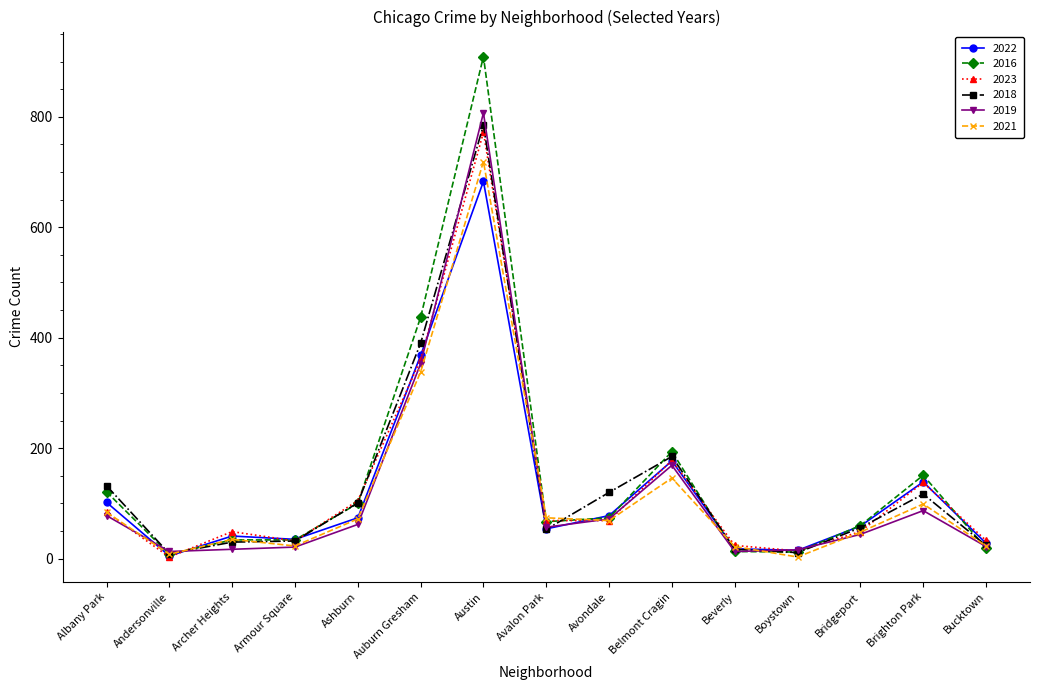

Which series has the largest range (max minus min)?

2016